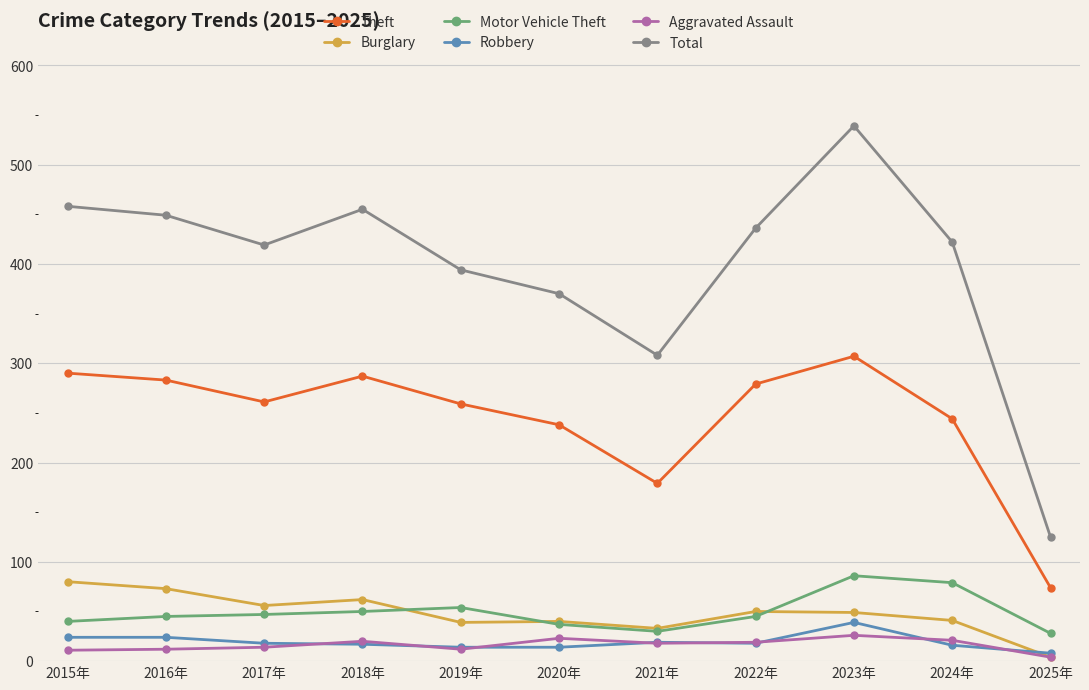

Rank the series at 2024年 from lowest to highest value.

Robbery, Aggravated Assault, Burglary, Motor Vehicle Theft, Theft, Total